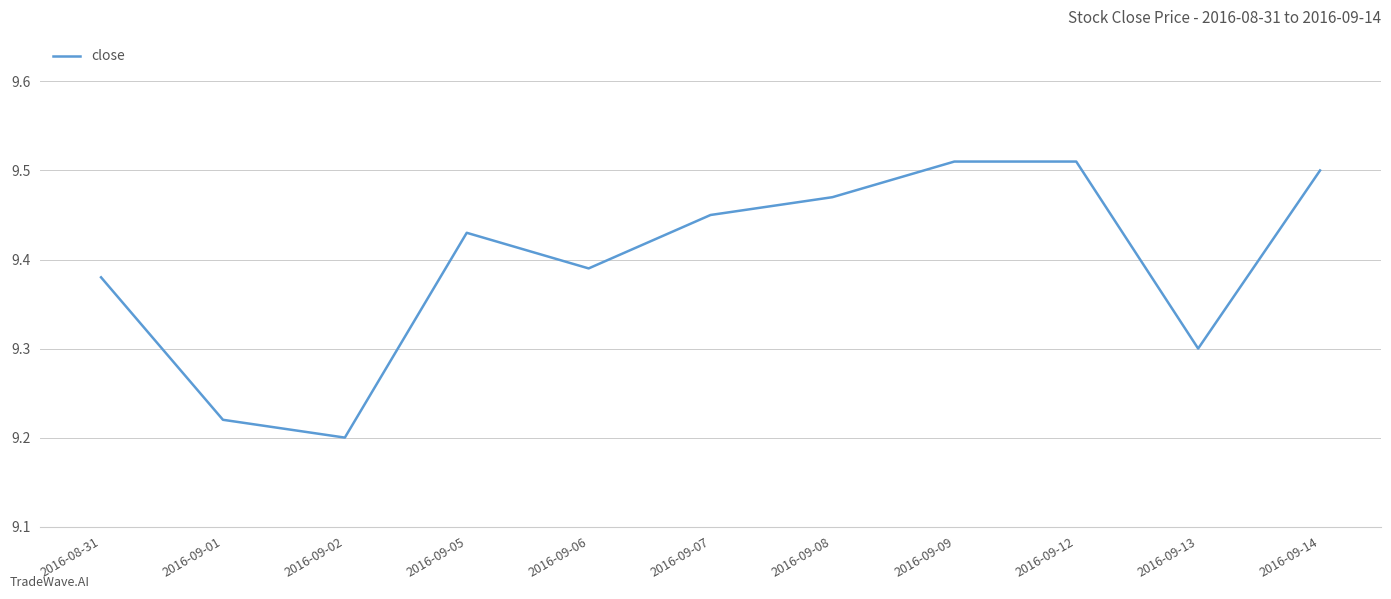

The value at 2016-09-01 is 16.2. True or false?

False